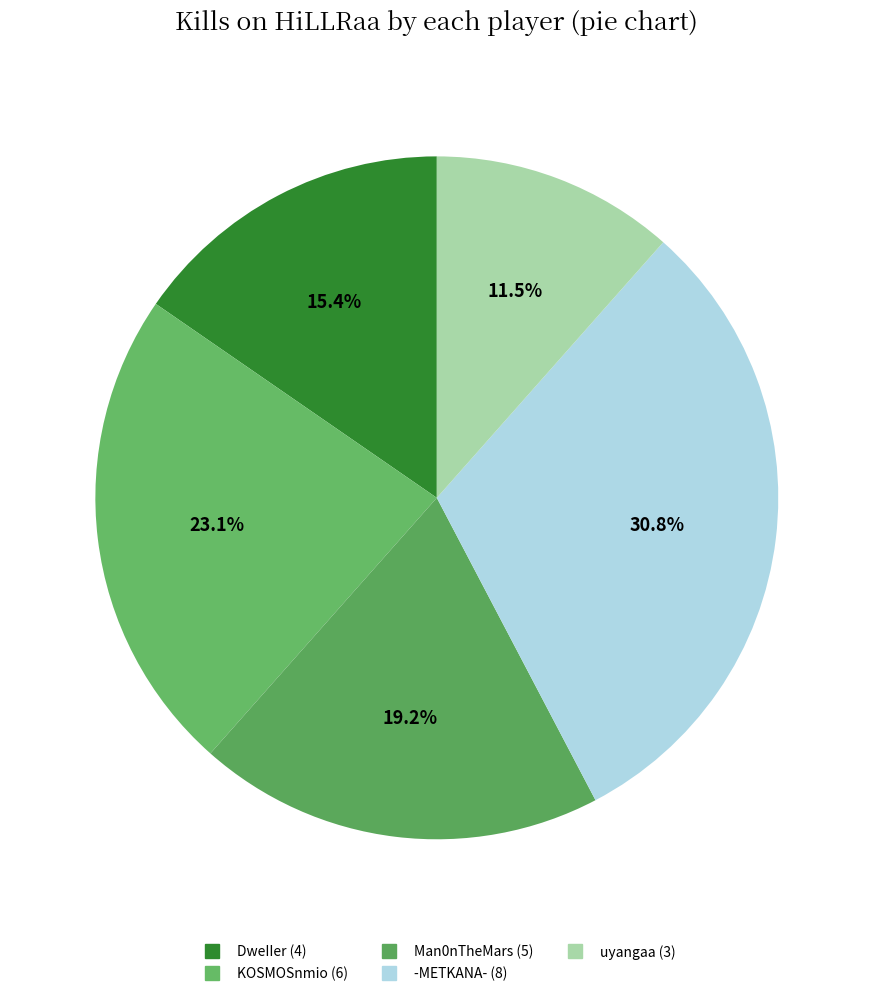

How many segments does this pie chart have?

5